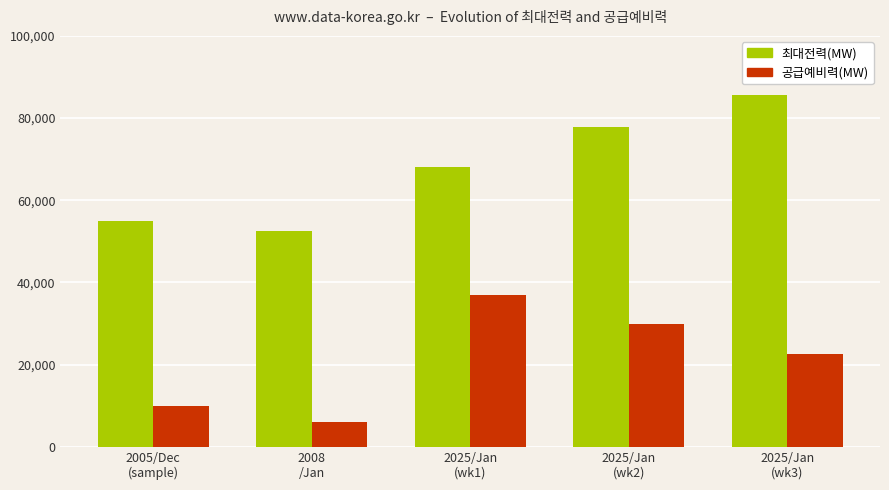

Is the value of 최대전력(MW) at 2008
/Jan greater than the value of 공급예비력(MW) at 2025/Jan
(wk2)?

Yes